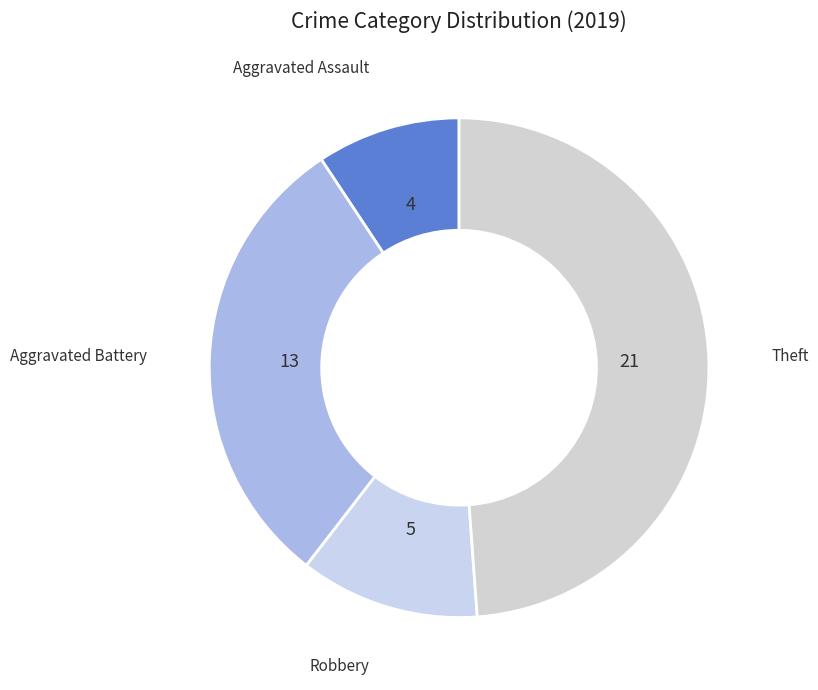

Count the number of slices in the pie.

4